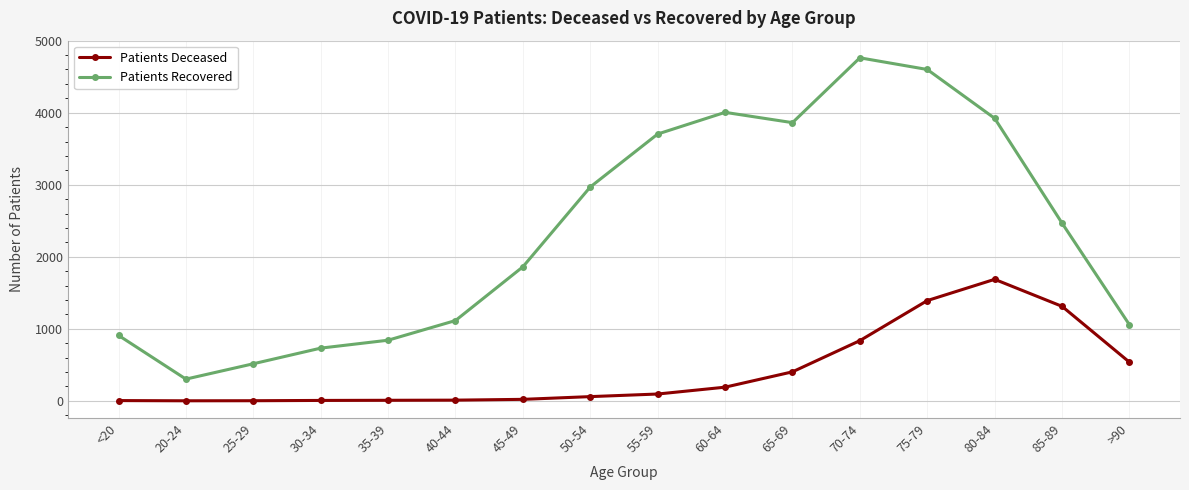

At which label is Patients Deceased closest to 844?

70-74